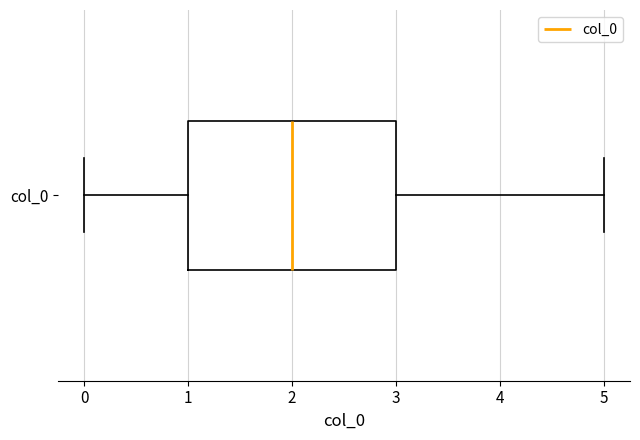

Transcribe this box plot: give where the median line is, the range the box spans, and where the two whiskers end, as read against the x-axis. The values are not printed on the chart, so give them approximately, as read against the axis.

median 2, box 1 to 3, whiskers 0 to 5